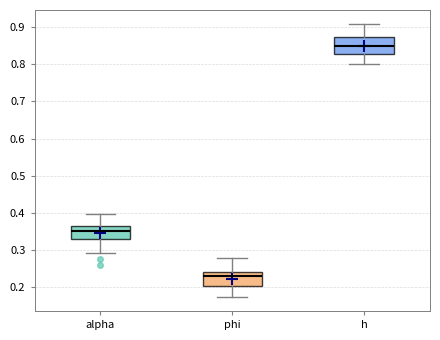

Where is the upper edge of the box for h on the y-axis? The values are not printed on the chart, so give them approximately, as read against the axis.

0.87